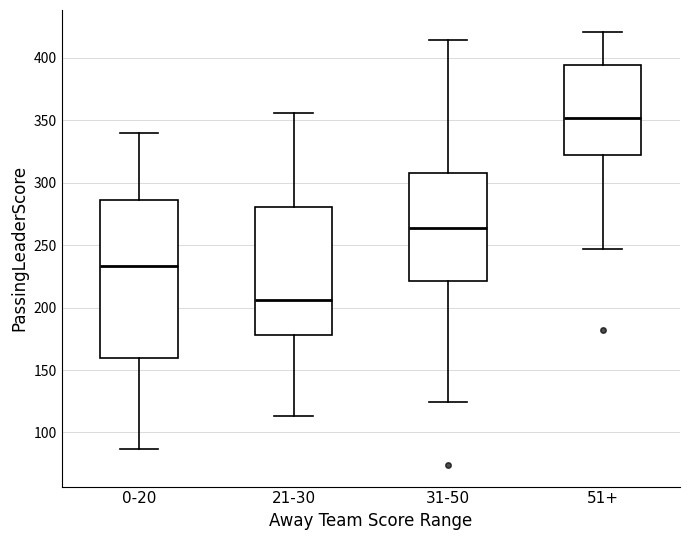

Reading left to right, transcribe this box plot: for each box, give where its median line is, the range the box spans, and where its two whiskers end, as read against the y-axis. The values are not printed on the chart, so give them approximately, as read against the axis.

0-20: median 235, box 160 to 285, whiskers 85 to 340
21-30: median 205, box 180 to 280, whiskers 115 to 355
31-50: median 265, box 220 to 310, whiskers 125 to 415
51+: median 350, box 325 to 395, whiskers 245 to 420